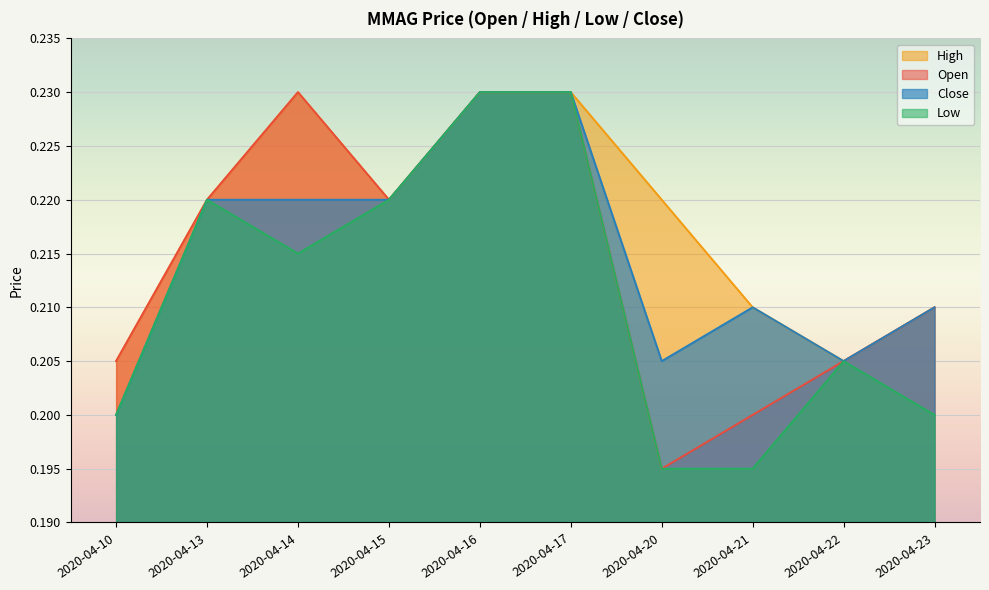

Reading left to right, what are all the values shown in this chart?

open: 2020-04-10=0.2	2020-04-13=0.2	2020-04-14=0.2	2020-04-15=0.2	2020-04-16=0.2	2020-04-17=0.2	2020-04-20=0.2	2020-04-21=0.2	2020-04-22=0.2	2020-04-23=0.2
high: 2020-04-10=0.2	2020-04-13=0.2	2020-04-14=0.2	2020-04-15=0.2	2020-04-16=0.2	2020-04-17=0.2	2020-04-20=0.2	2020-04-21=0.2	2020-04-22=0.2	2020-04-23=0.2
low: 2020-04-10=0.2	2020-04-13=0.2	2020-04-14=0.2	2020-04-15=0.2	2020-04-16=0.2	2020-04-17=0.2	2020-04-20=0.2	2020-04-21=0.2	2020-04-22=0.2	2020-04-23=0.2
close: 2020-04-10=0.2	2020-04-13=0.2	2020-04-14=0.2	2020-04-15=0.2	2020-04-16=0.2	2020-04-17=0.2	2020-04-20=0.2	2020-04-21=0.2	2020-04-22=0.2	2020-04-23=0.2